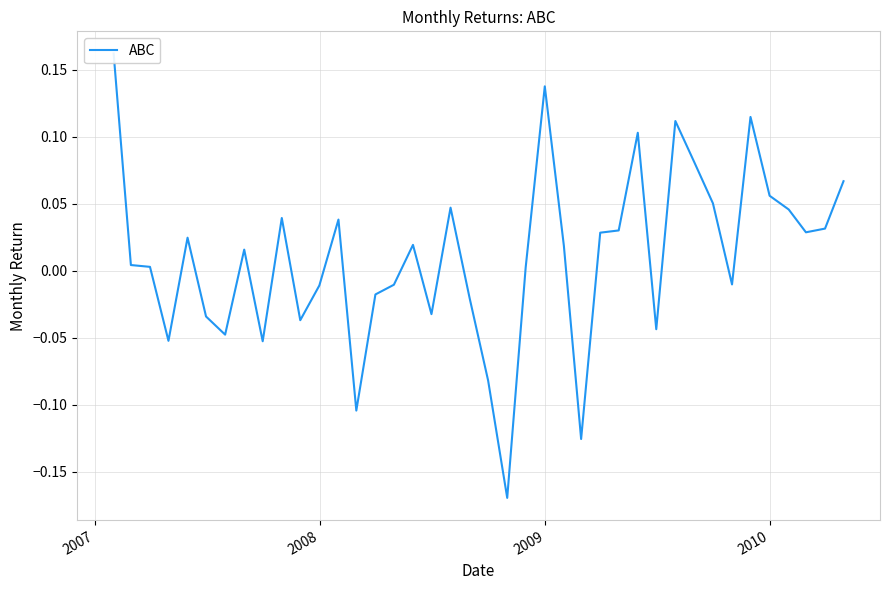

Count the number of values greater than 0.

24